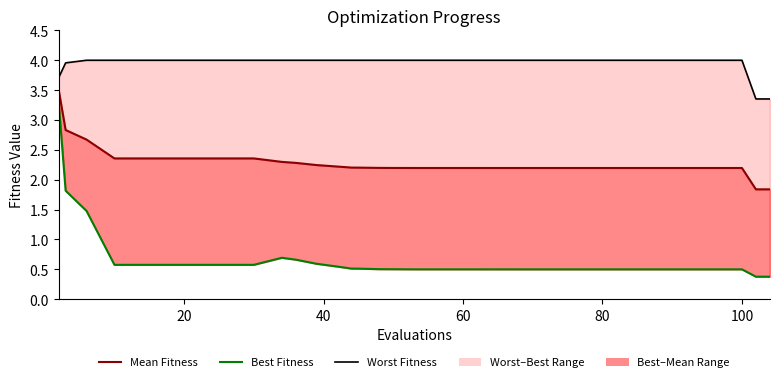

Is it true that Worst Fitness equals 5.9 at 21?

False